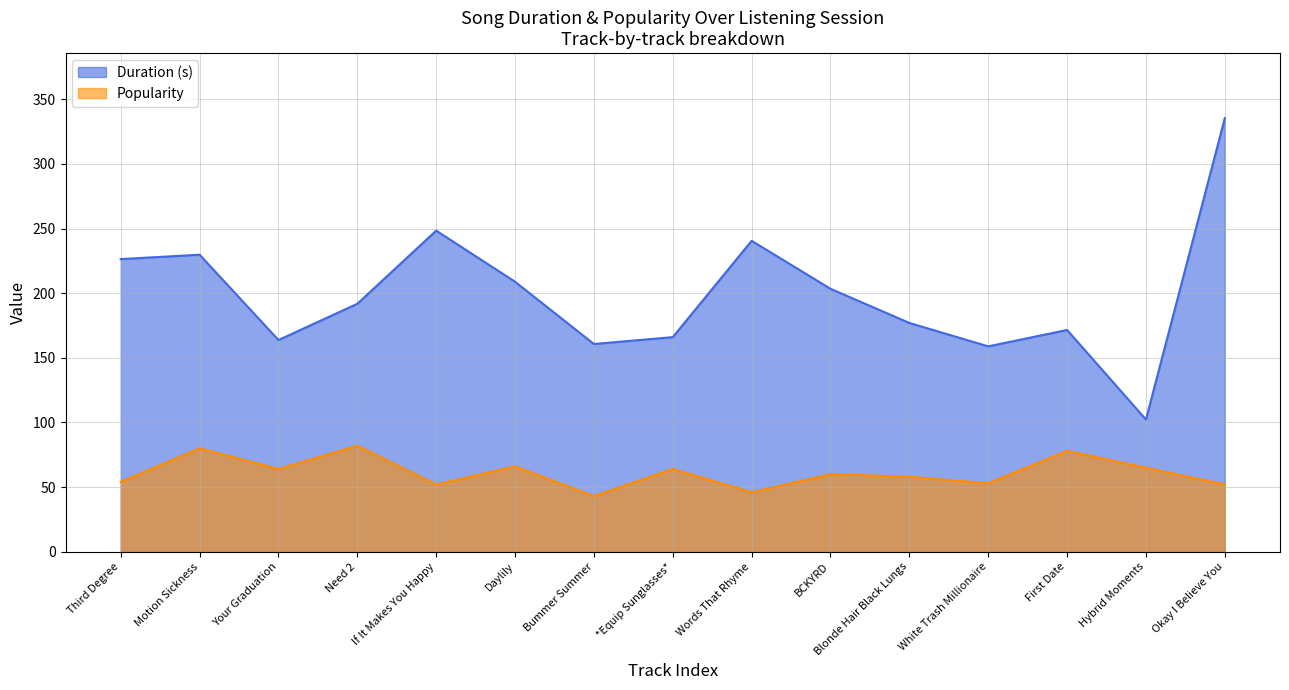

True or false: Duration (s) has more than 2 interior local peaks.

True